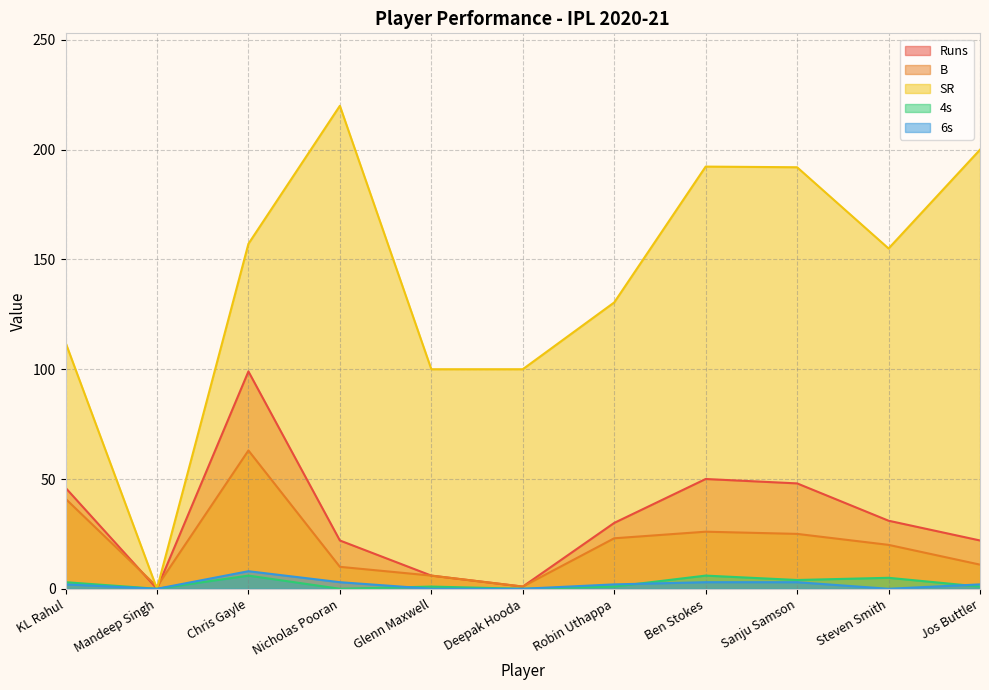

The value of SR at Sanju Samson is 61.2. True or false?

False